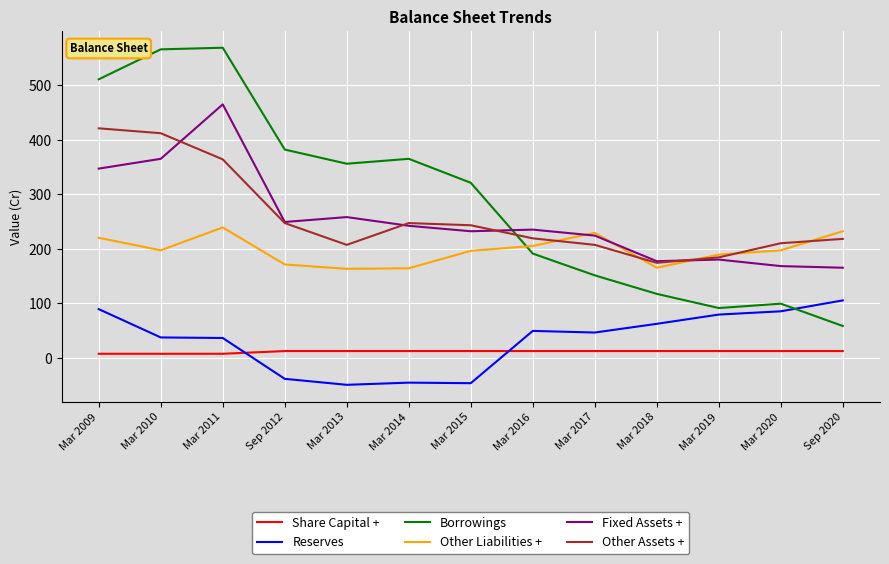

At which category does Other Liabilities + reach its first local valley?

Mar 2010